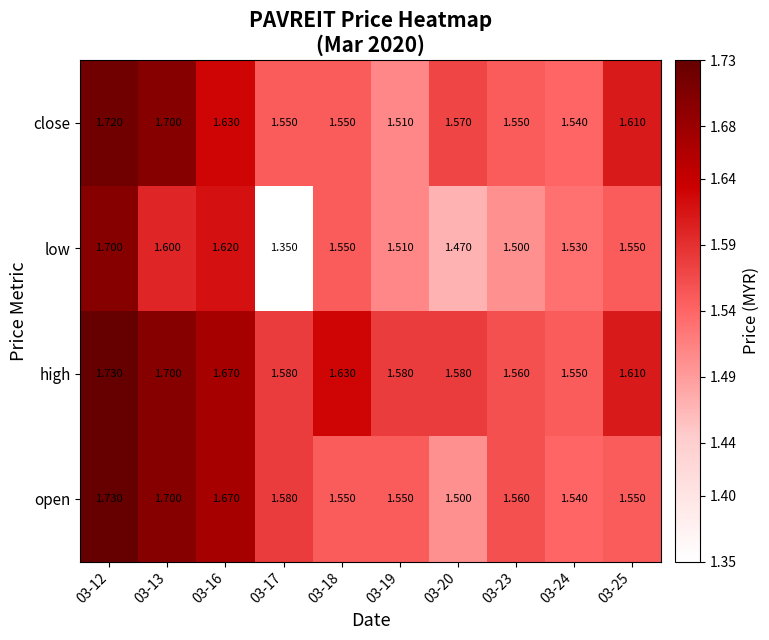

Count the number of data series in this chart.

4